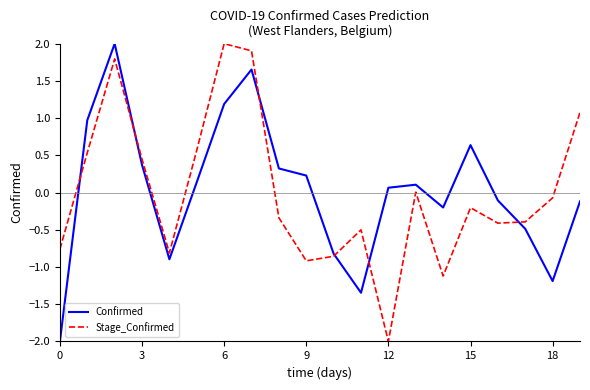

In Confirmed, how many points are lower than both neighbors (excluding endpoints)?

4